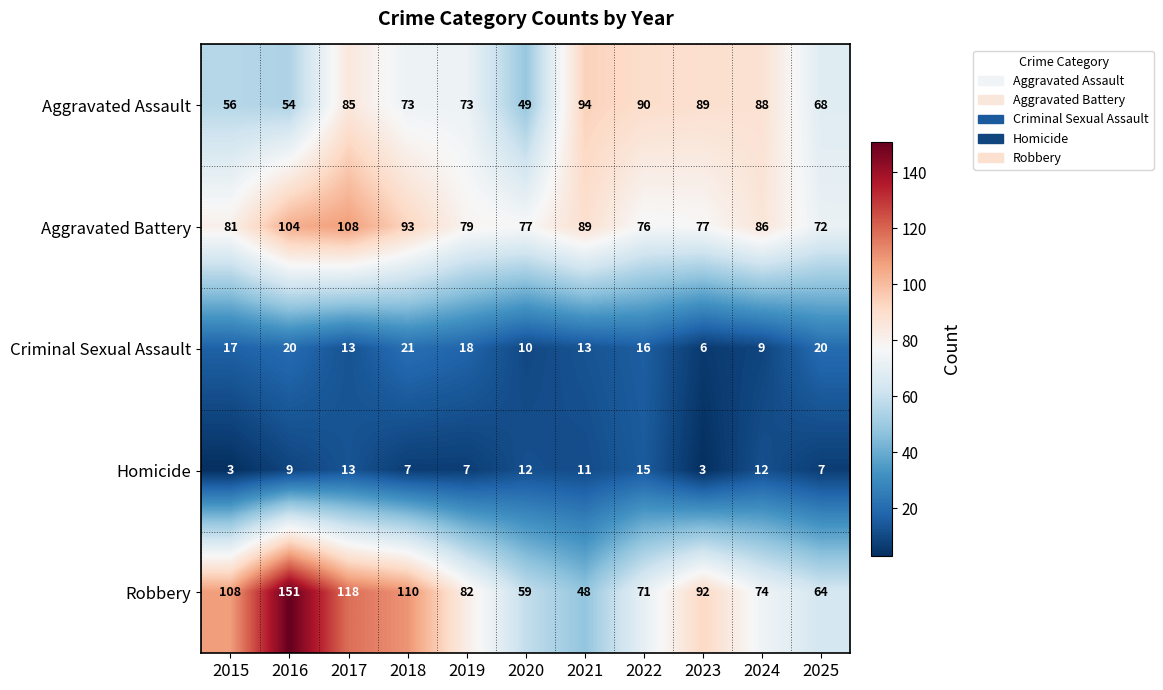

Is it true that Aggravated Battery equals 79 at 2019?

True